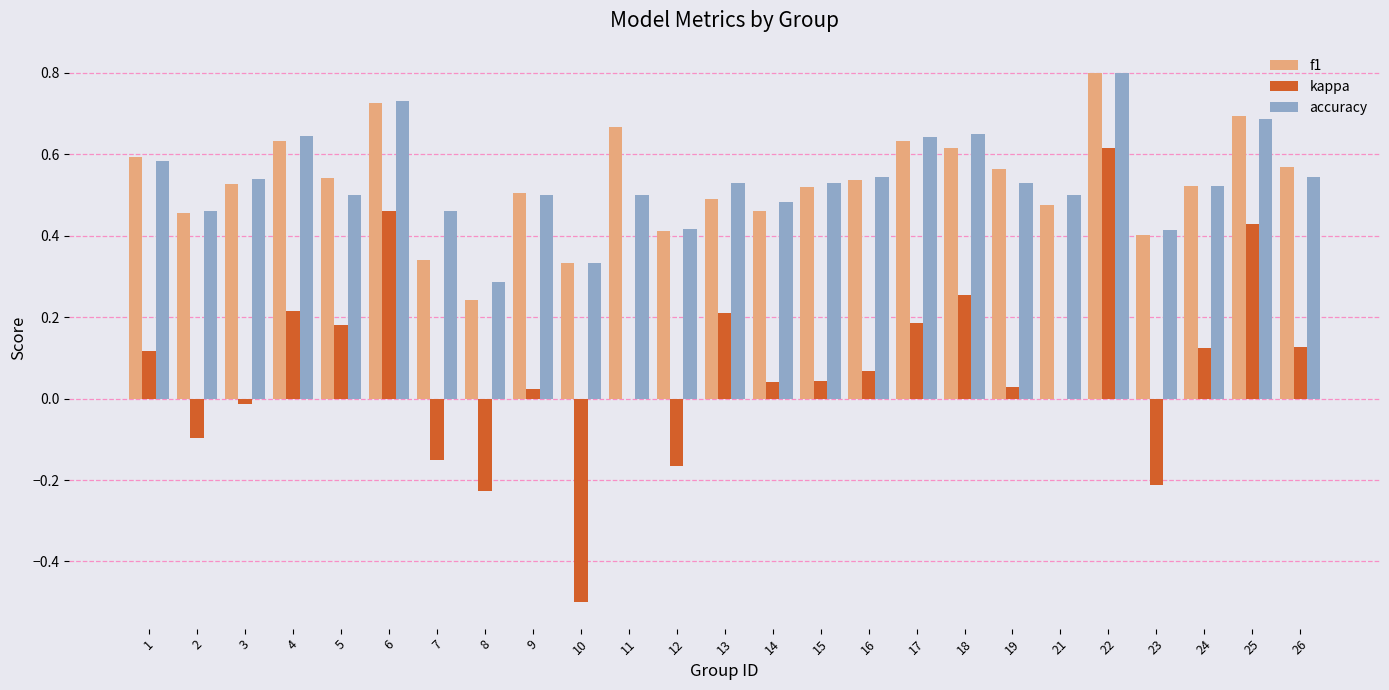

Is the value of accuracy at 8 greater than the value of kappa at 21?

Yes